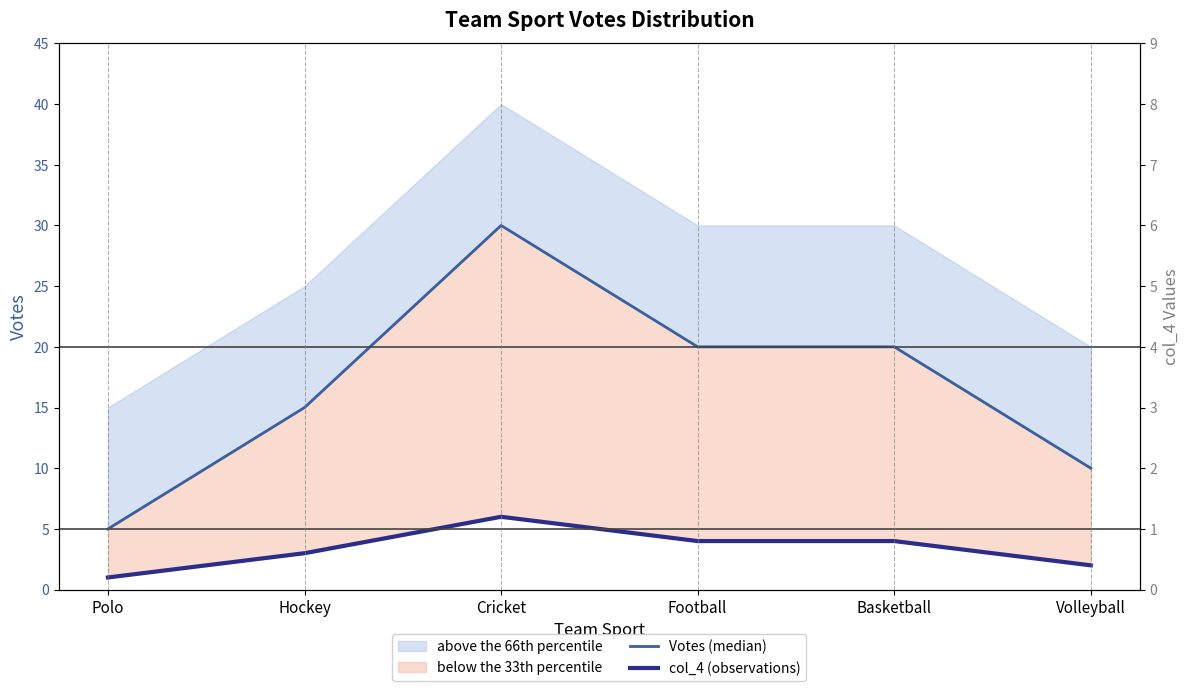

List the series in order of their overall mean, highest first.

Votes (median), col_4 (observations)